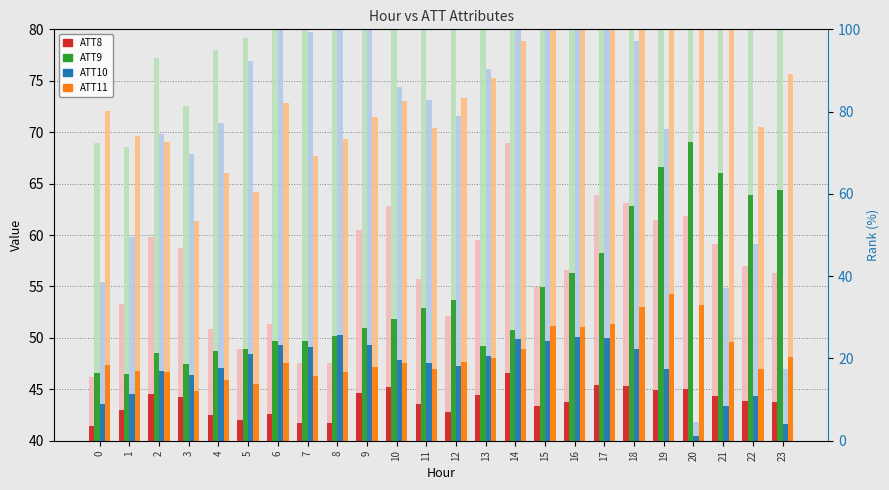

Which series has the largest total across all categories?

ATT9